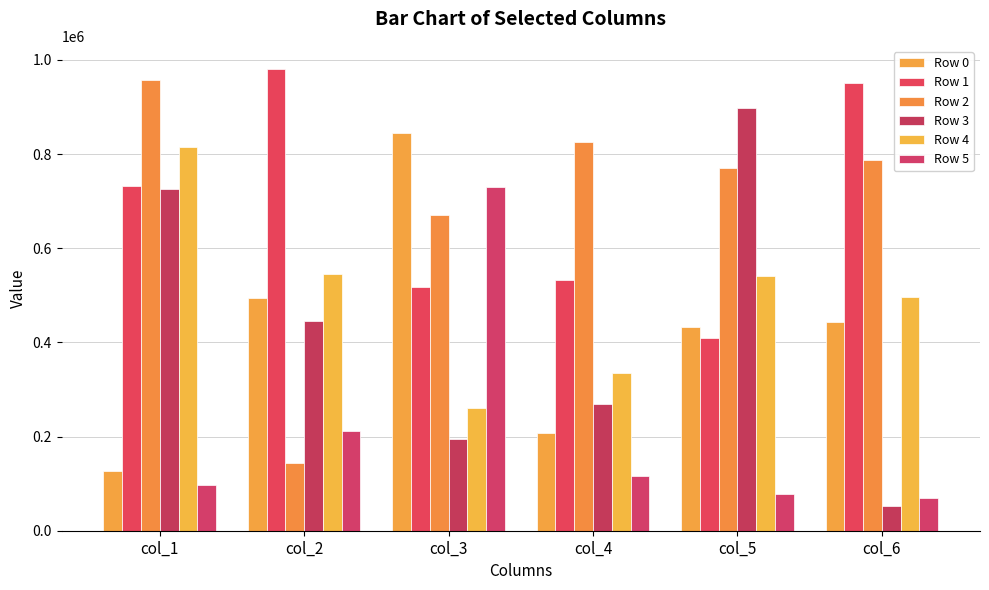

What is the difference between the maximum and minimum values in the Row 4 series?

555236